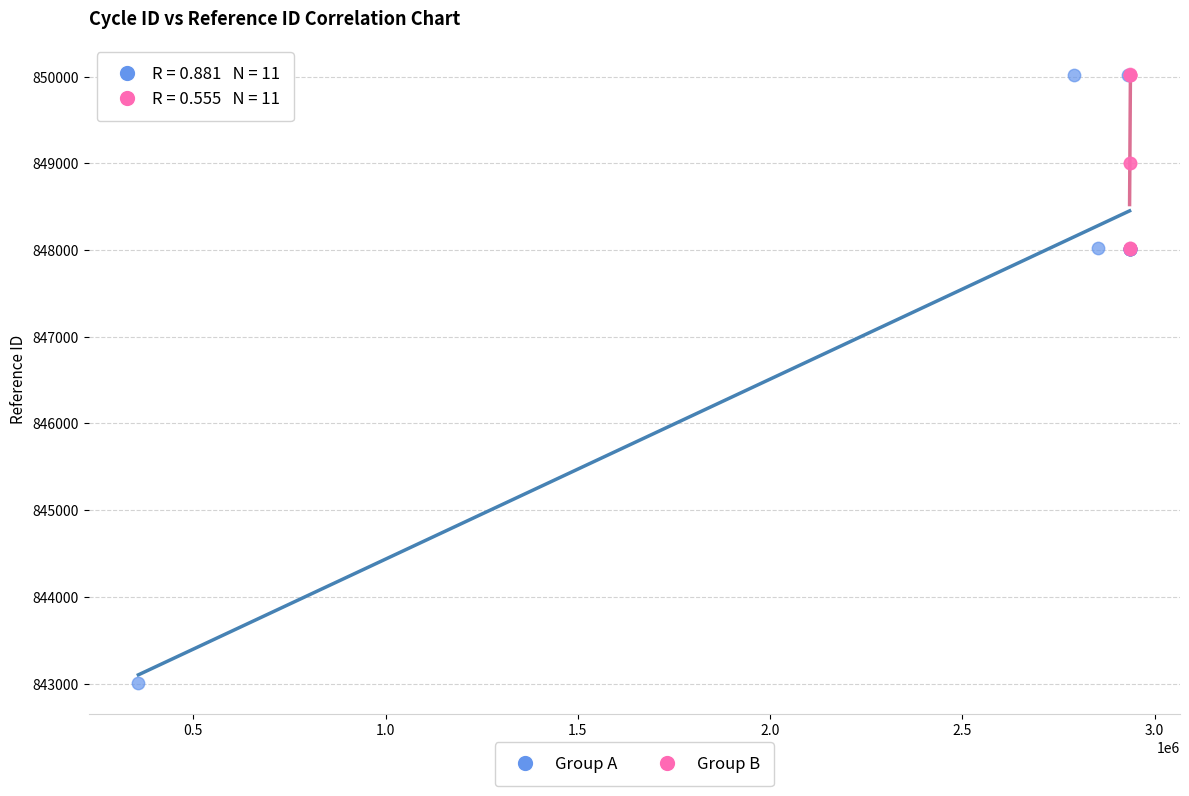

Which series has the widest spread of Y values?

Group A